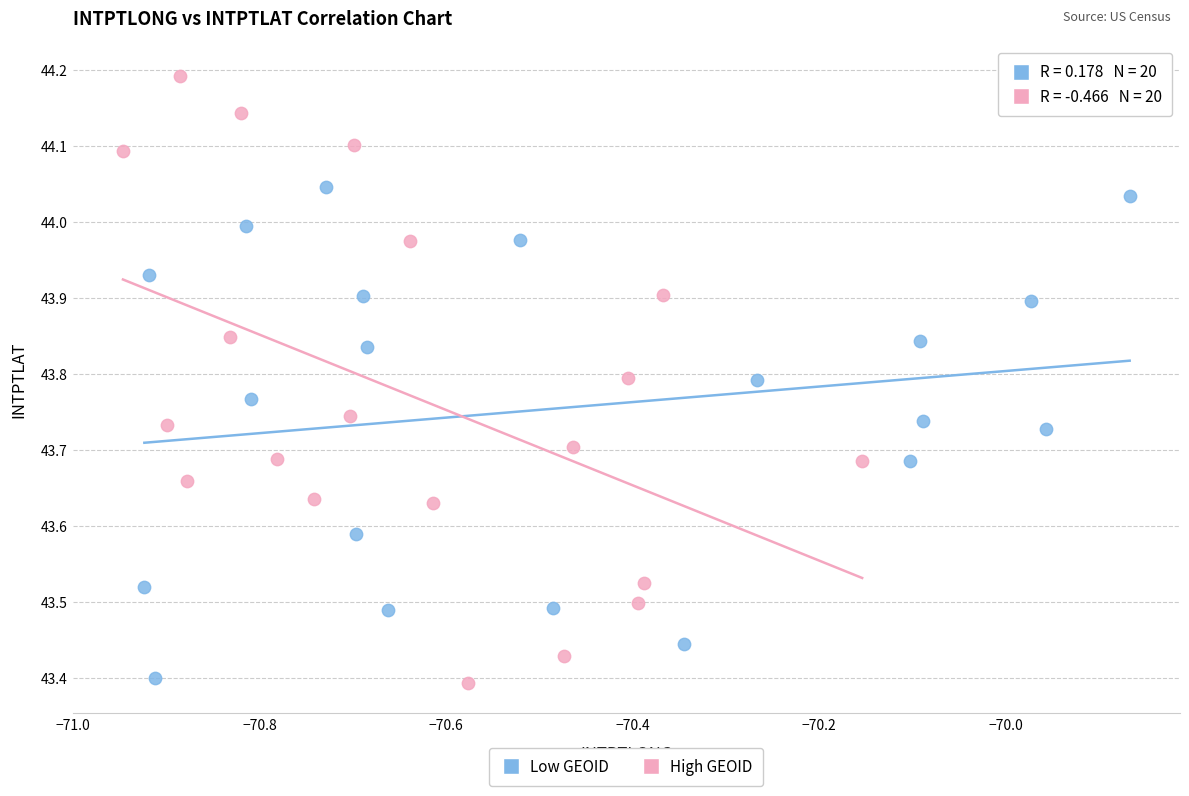

What are all the series names shown in the legend?

Low GEOID, High GEOID